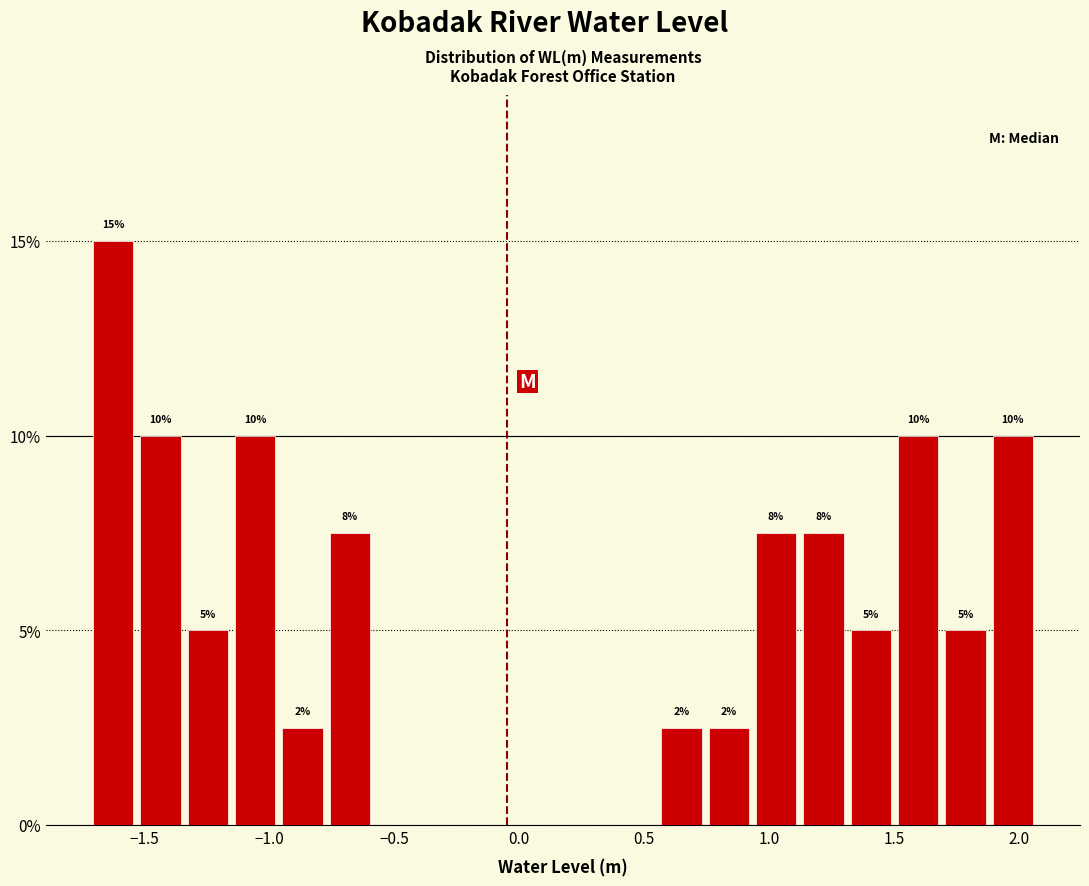

Around what value on the x-axis is the tallest bar? Give the approximate position of its centre, as read against the axis.

-1.65